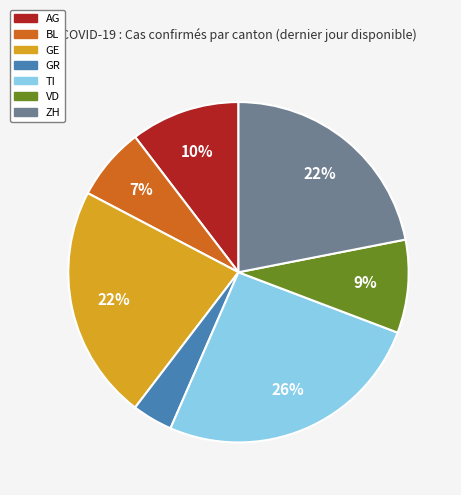

How many slices are in this pie chart?

7